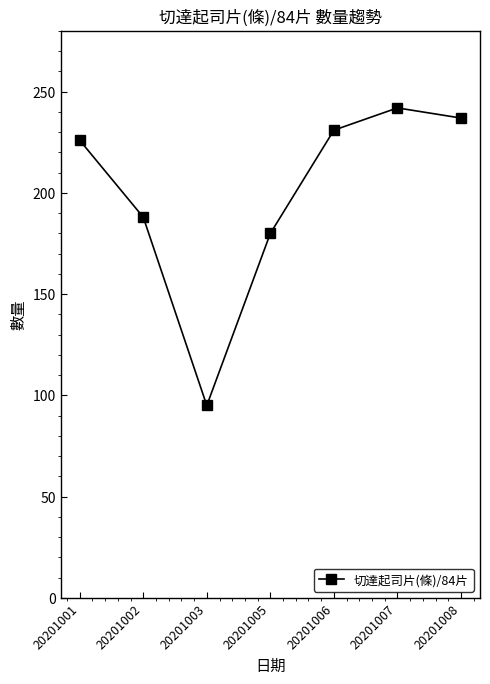

Which category has the lowest value across all series?

20201003